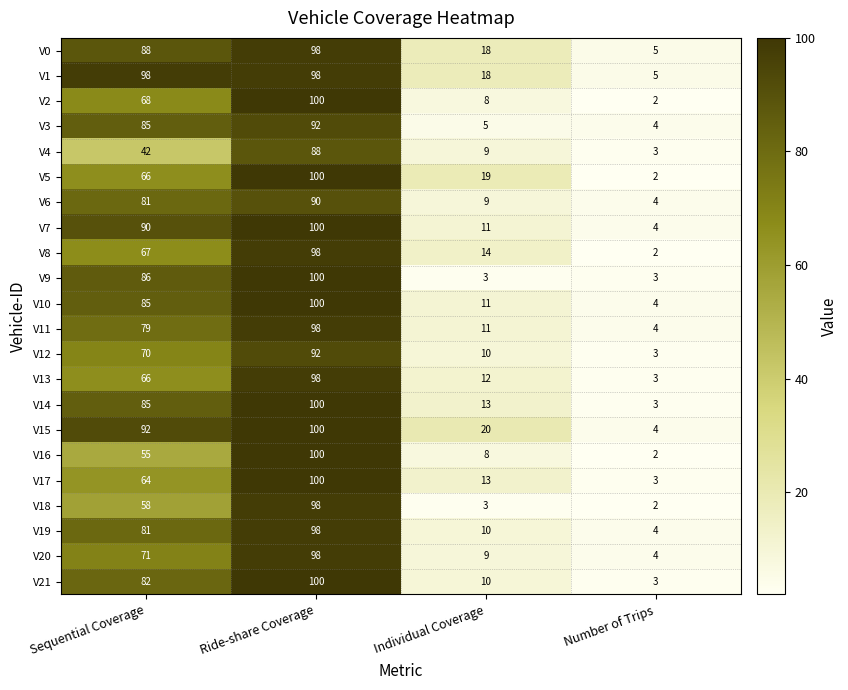

At how many categories does at least one series exceed 4?

4